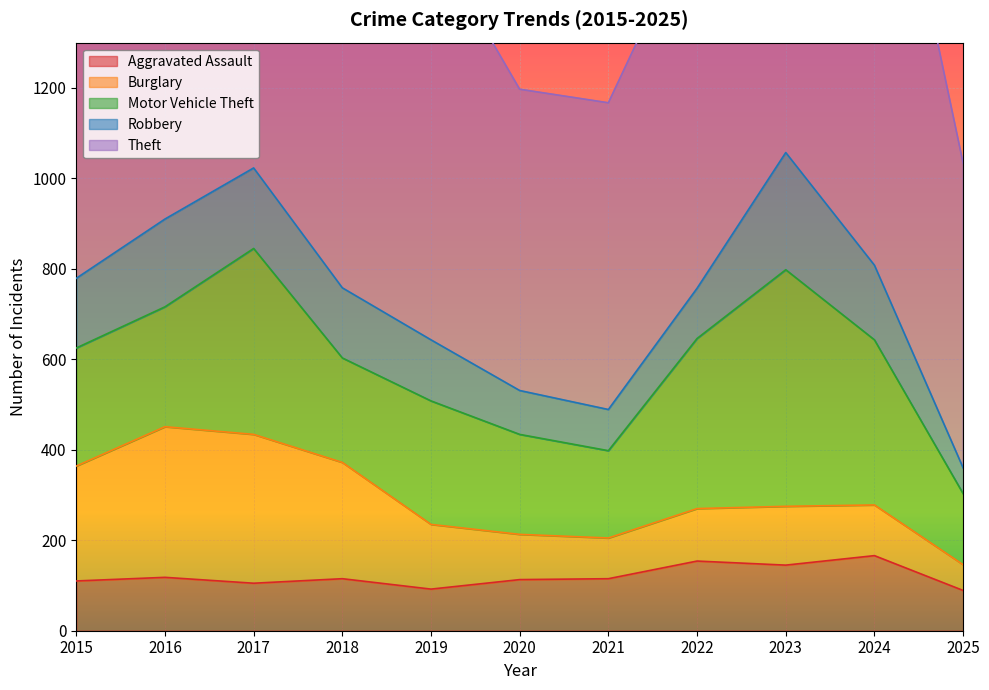

What is the spread (max minus min) of values at 2017?

787